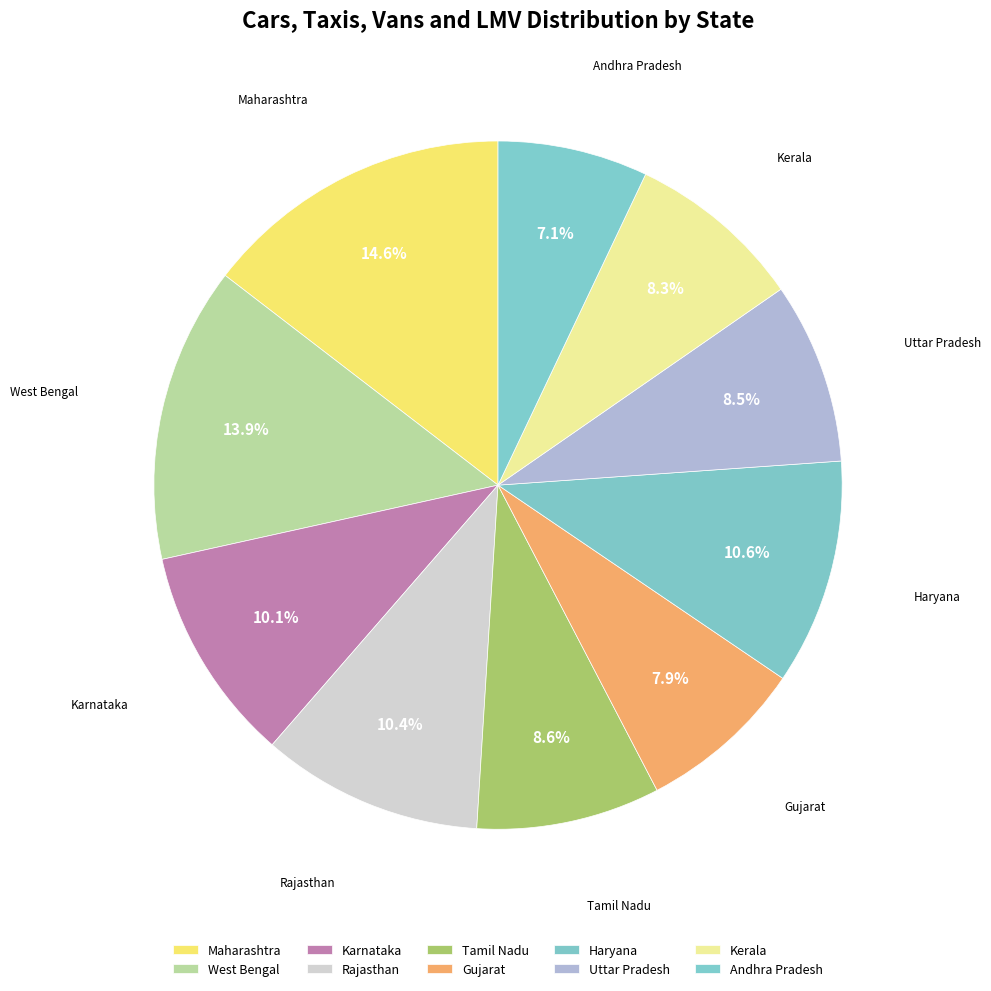

What is the total percentage of Rajasthan and Haryana?

21.0%